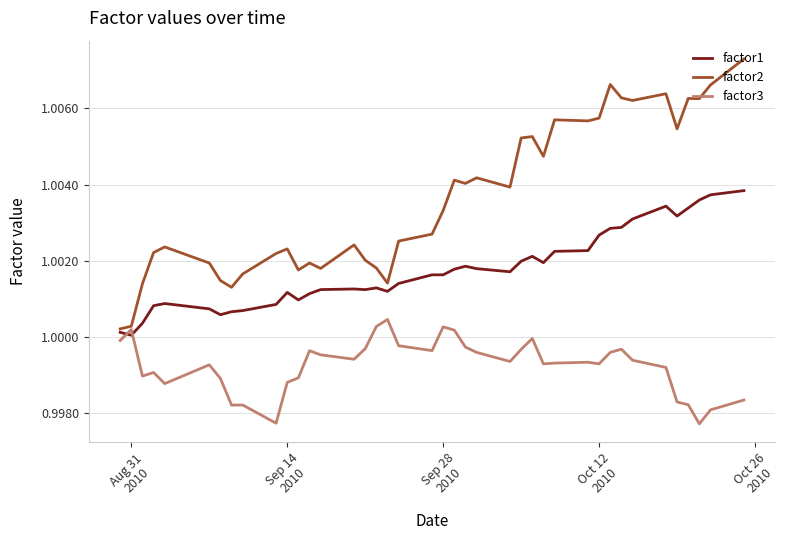

True or false: factor2 and factor3 cross at least once.

False